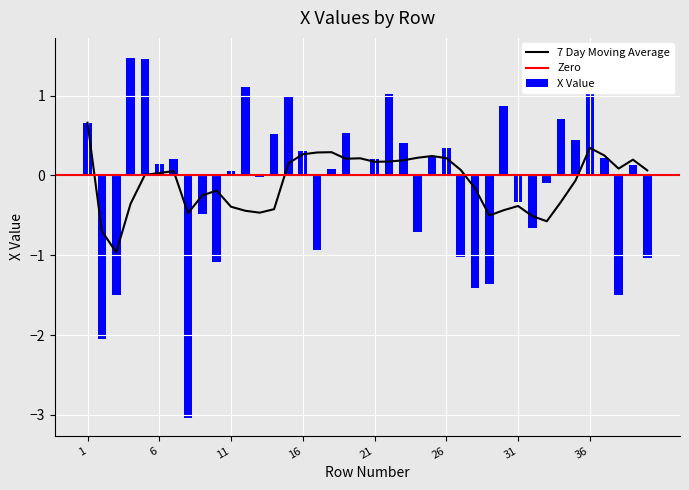

What is the minimum value for 7 Day Moving Average?

-1.0